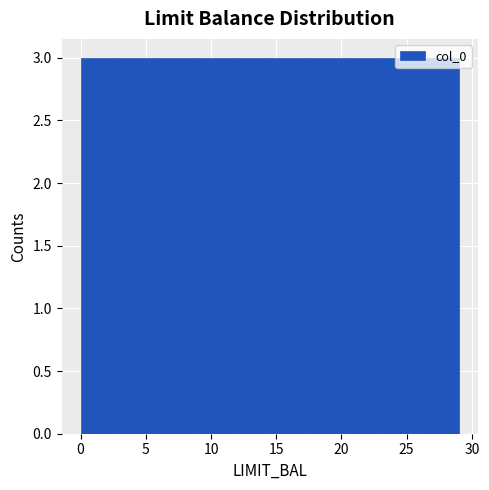

Reading left to right, list every bar in this chart as the range it spans on the x-axis followed by its height. Neither the bar edges nor the heights are printed on the chart, so give them approximately, as read against the axes.

0.0 to 2.9: 3
2.9 to 5.8: 3
5.8 to 8.7: 3
8.7 to 11.6: 3
11.6 to 14.5: 3
14.5 to 17.4: 3
17.4 to 20.3: 3
20.3 to 23.2: 3
23.2 to 26.1: 3
26.1 to 29.0: 3